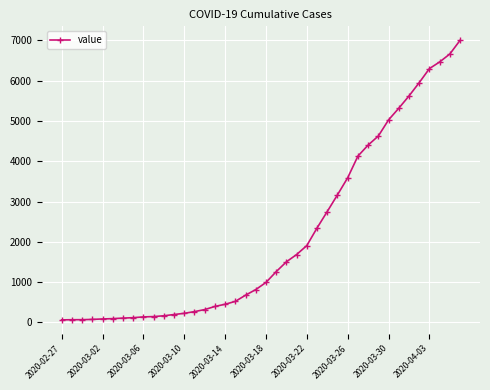

What is the difference between the second highest and second lowest values?

6596